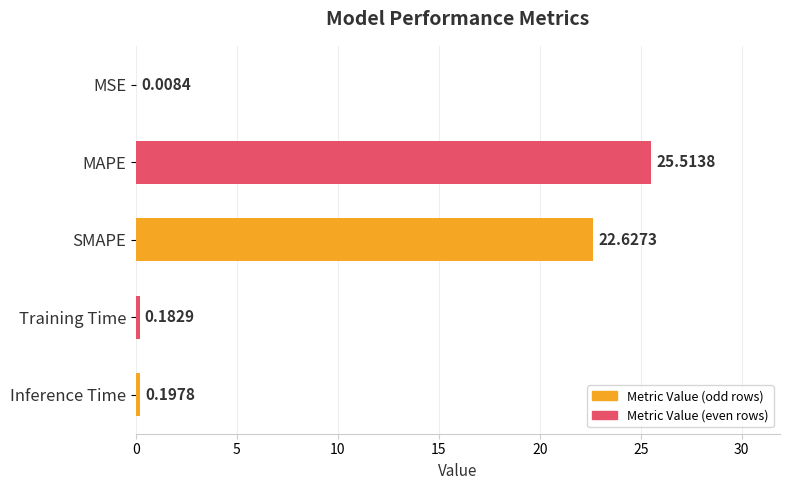

Count the number of data series in this chart.

1